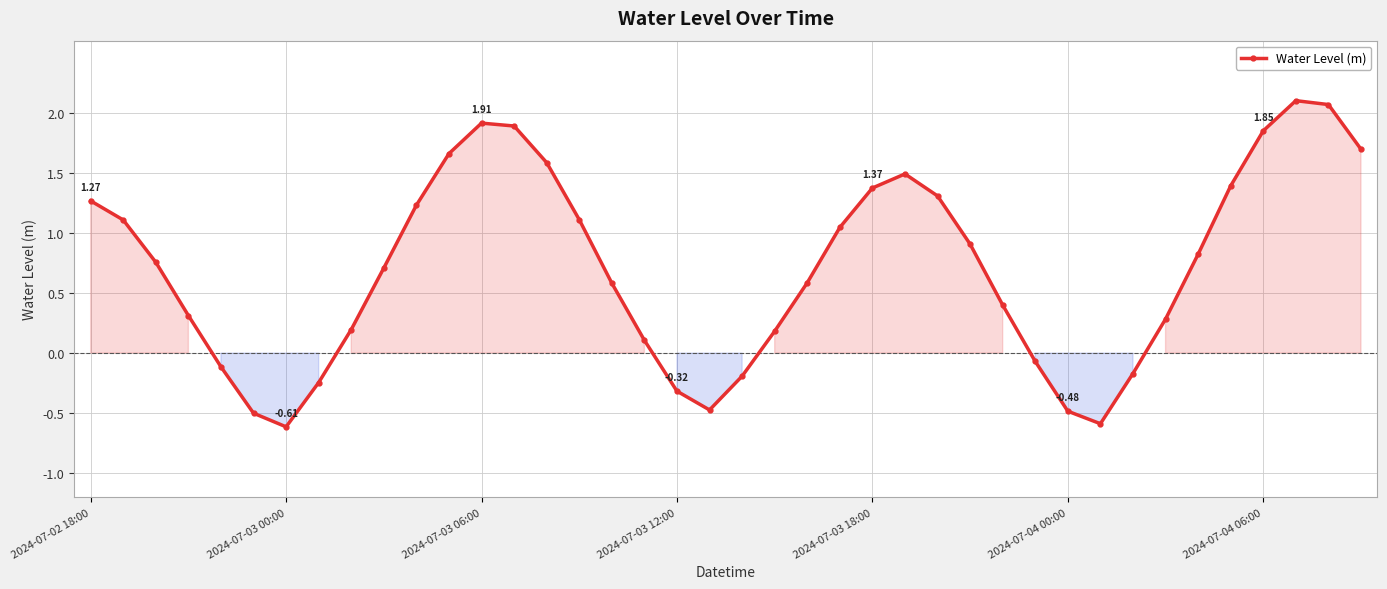

What is the average value?

0.7